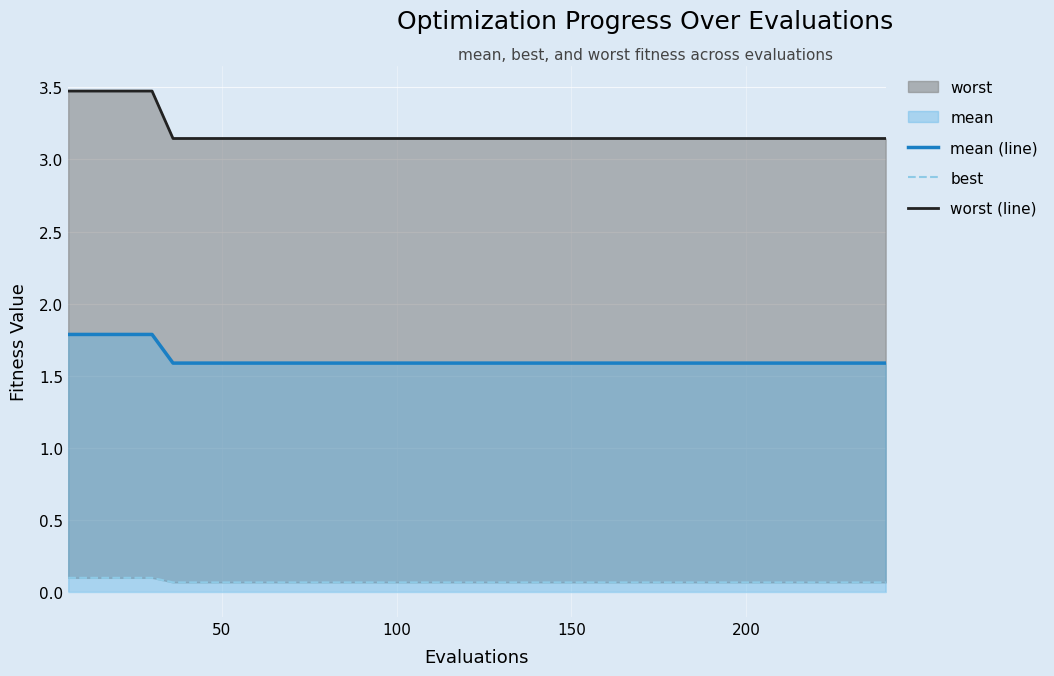

Reading left to right, list all the values displayed in this chart.

mean (line): 1.8	1.8	1.8	1.8	1.8	1.6	1.6	1.6	1.6	1.6	1.6	1.6	1.6	1.6	1.6	1.6	1.6	1.6	1.6	1.6	1.6	1.6	1.6	1.6	1.6	1.6	1.6	1.6	1.6	1.6	1.6	1.6	1.6	1.6	1.6	1.6	1.6	1.6	1.6	1.6
best: 0.1	0.1	0.1	0.1	0.1	0.1	0.1	0.1	0.1	0.1	0.1	0.1	0.1	0.1	0.1	0.1	0.1	0.1	0.1	0.1	0.1	0.1	0.1	0.1	0.1	0.1	0.1	0.1	0.1	0.1	0.1	0.1	0.1	0.1	0.1	0.1	0.1	0.1	0.1	0.1
worst (line): 3.5	3.5	3.5	3.5	3.5	3.1	3.1	3.1	3.1	3.1	3.1	3.1	3.1	3.1	3.1	3.1	3.1	3.1	3.1	3.1	3.1	3.1	3.1	3.1	3.1	3.1	3.1	3.1	3.1	3.1	3.1	3.1	3.1	3.1	3.1	3.1	3.1	3.1	3.1	3.1